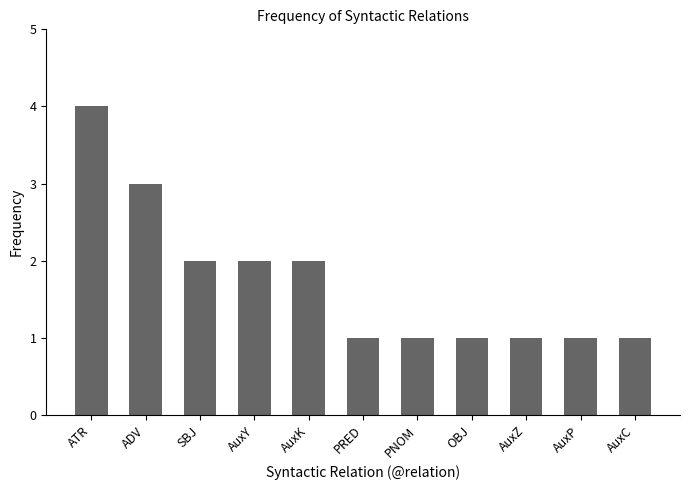

What is the average value?

2